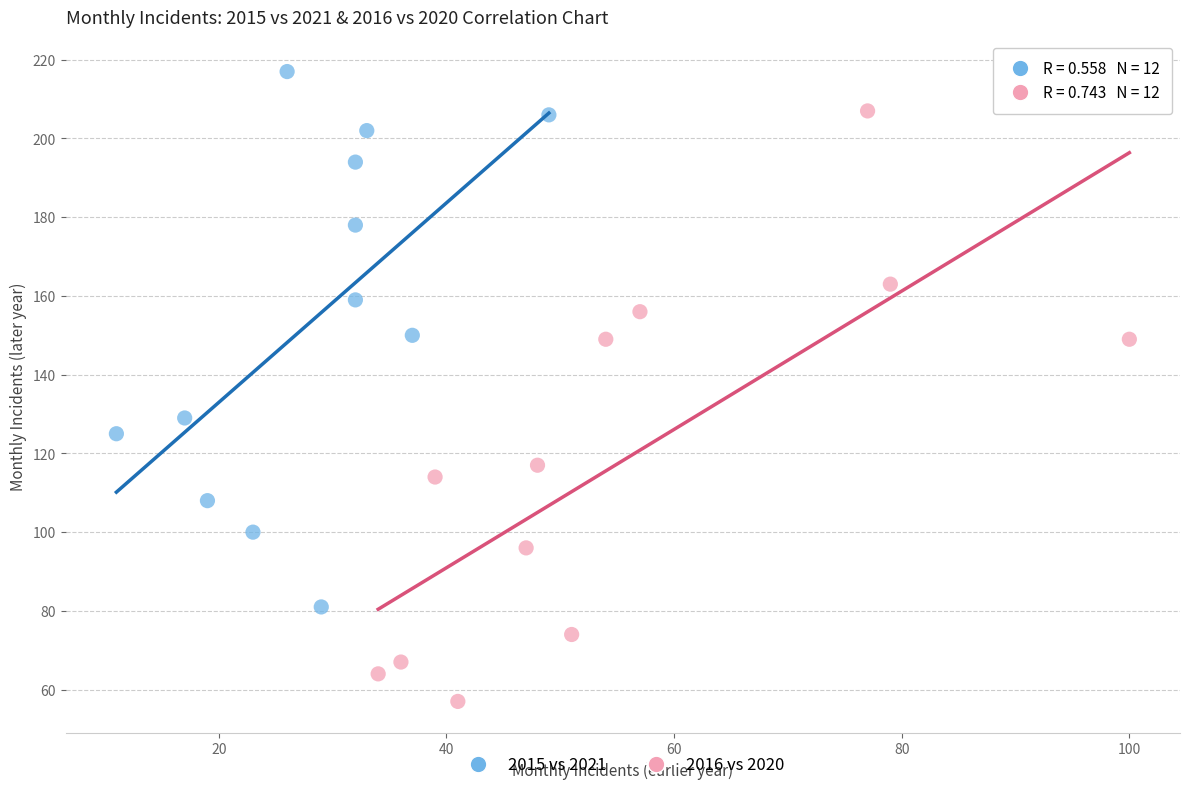

What are all the series names shown in the legend?

2015 vs 2021, 2016 vs 2020